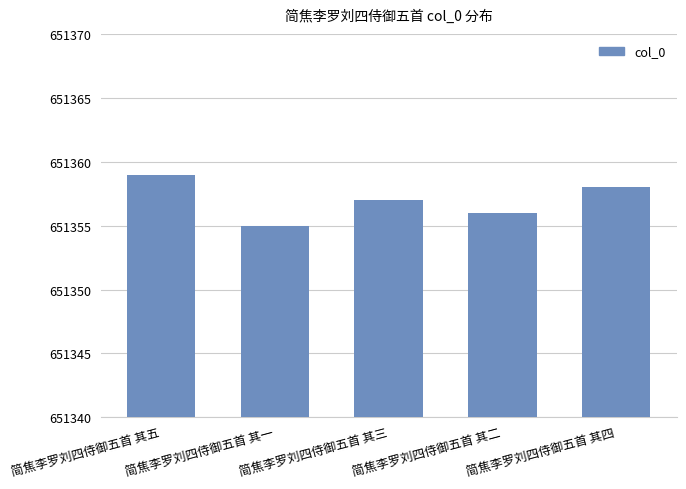

How many data points are less than 651357?

2